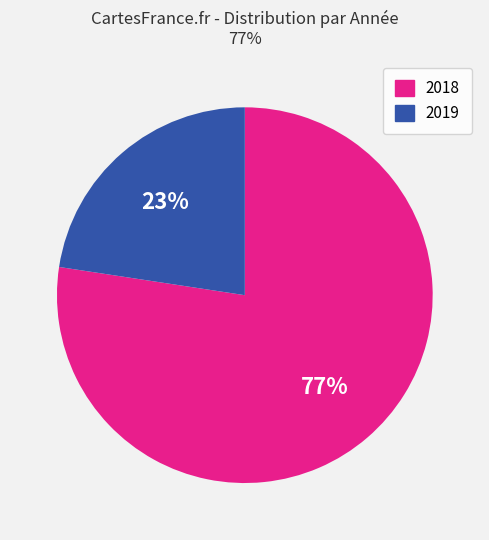

Is it true that 2018 is 90% of the pie?

False